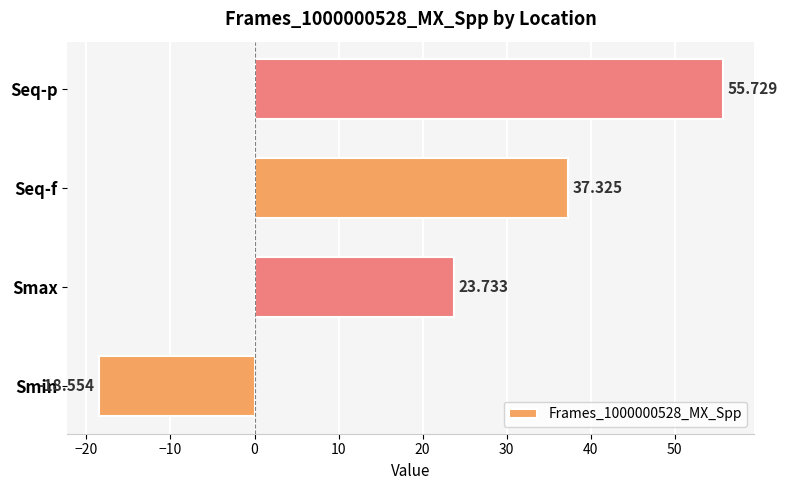

What is the difference between the maximum and second lowest values?

32.0